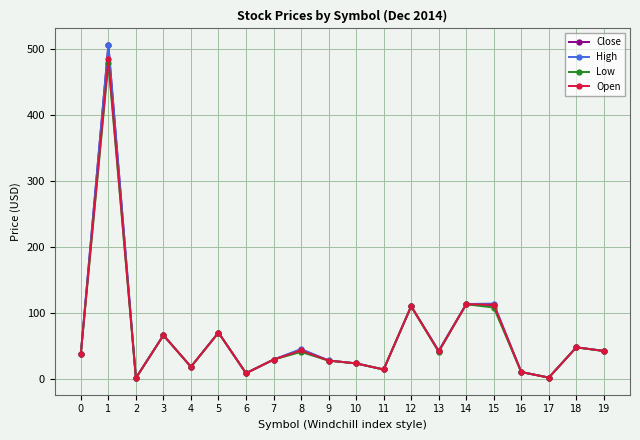

What is the value of the Low point at the 14th from the left?

40.8